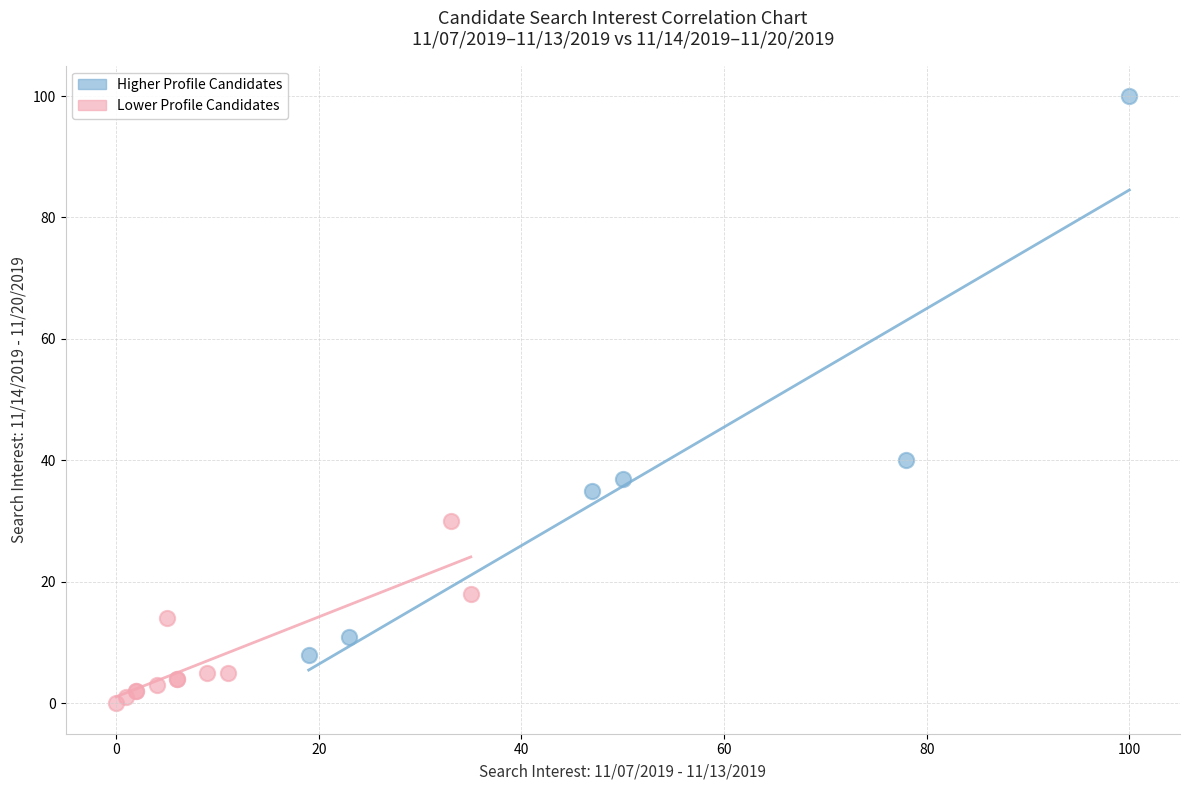

Which series has the largest Y range (max minus min)?

Higher Profile Candidates